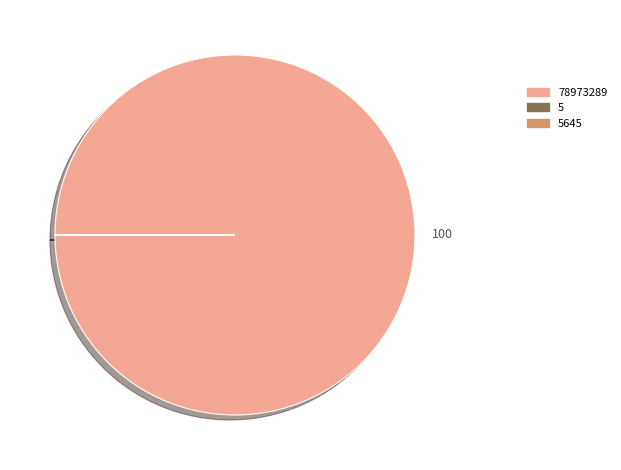

Is 78973289 the majority of the pie?

Yes